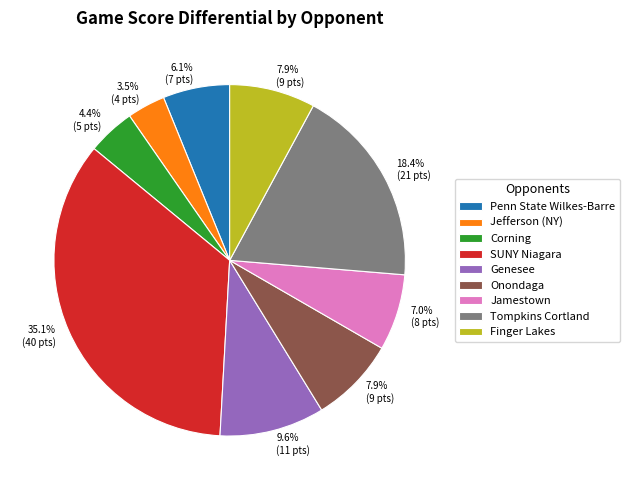

Is there any slice that represents more than half of the pie?

No